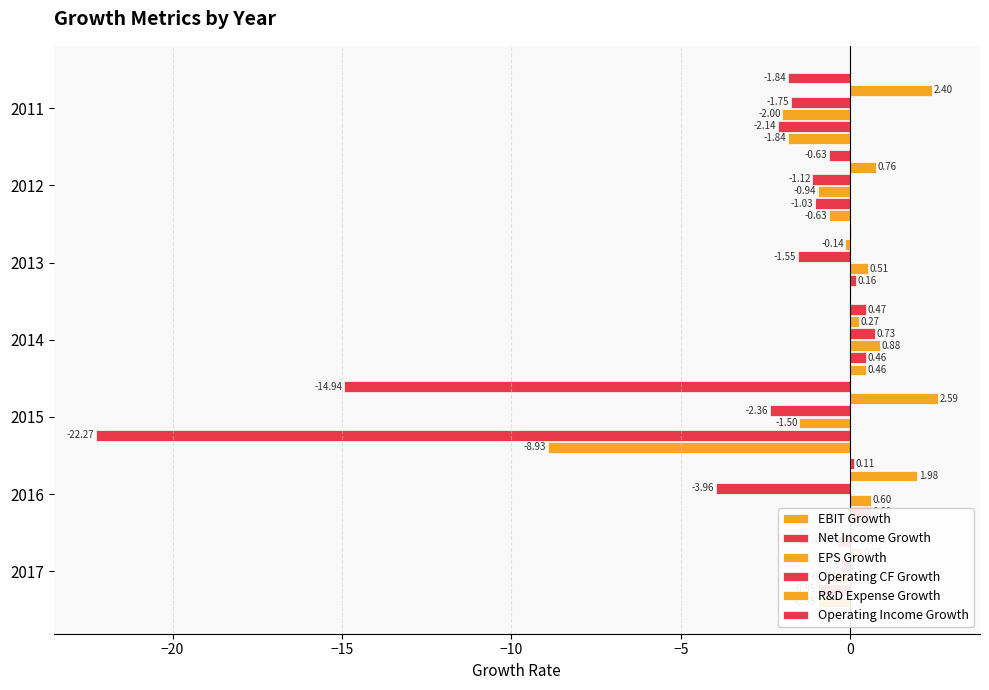

Does the chart contain stacked bars?

No